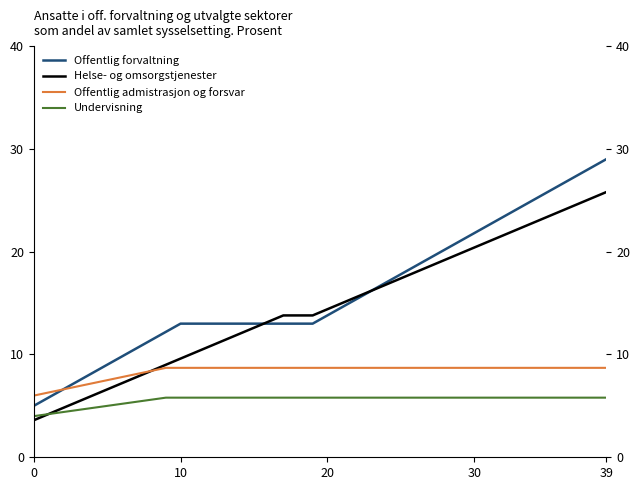

Which series has the widest spread of values?

Offentlig forvaltning